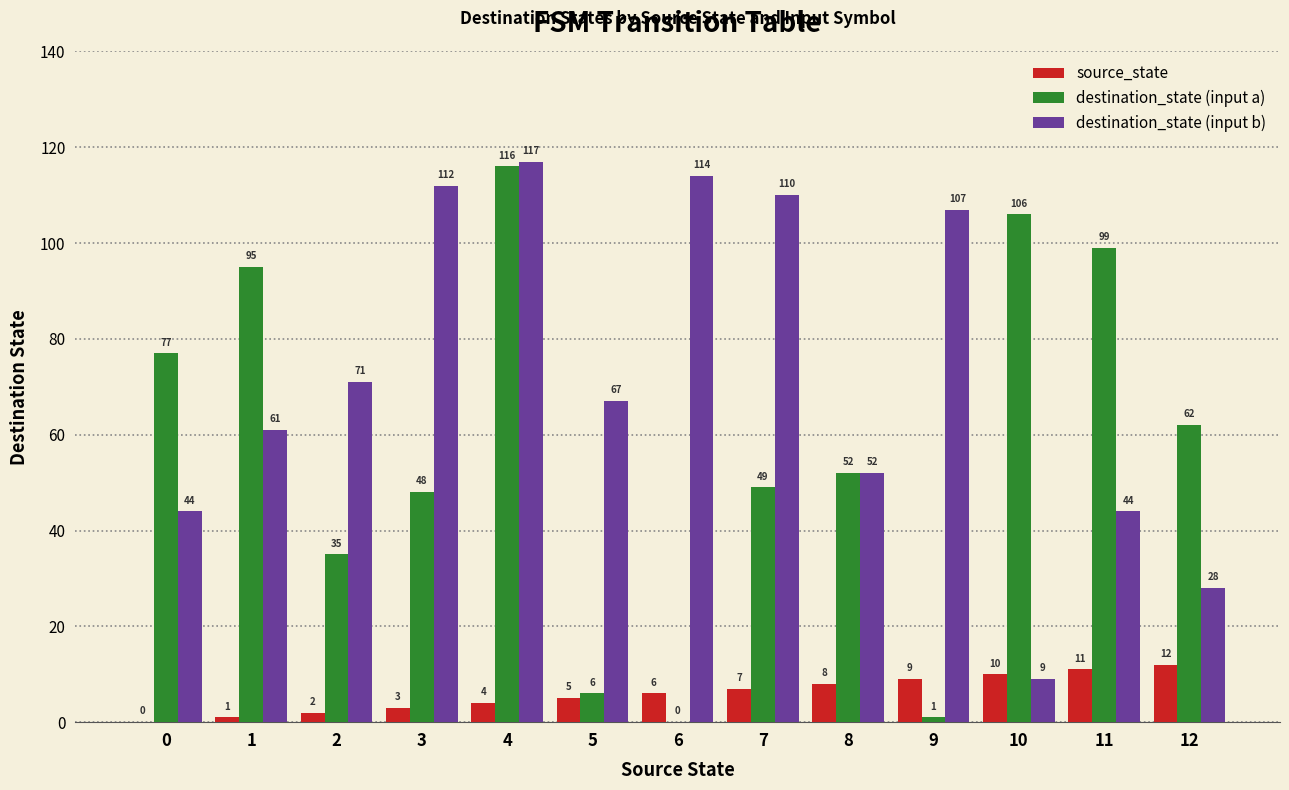

What is the maximum value for source_state?

12